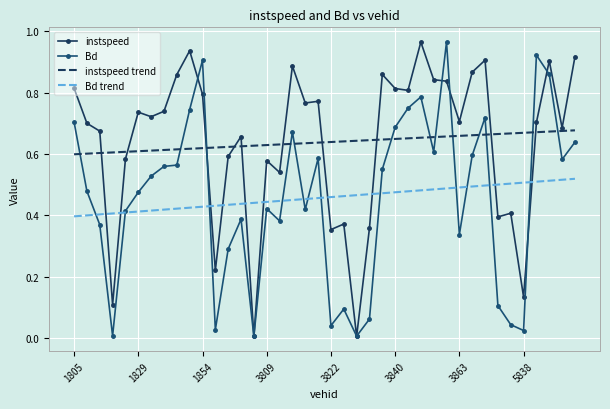

How many series are shown in this chart?

4